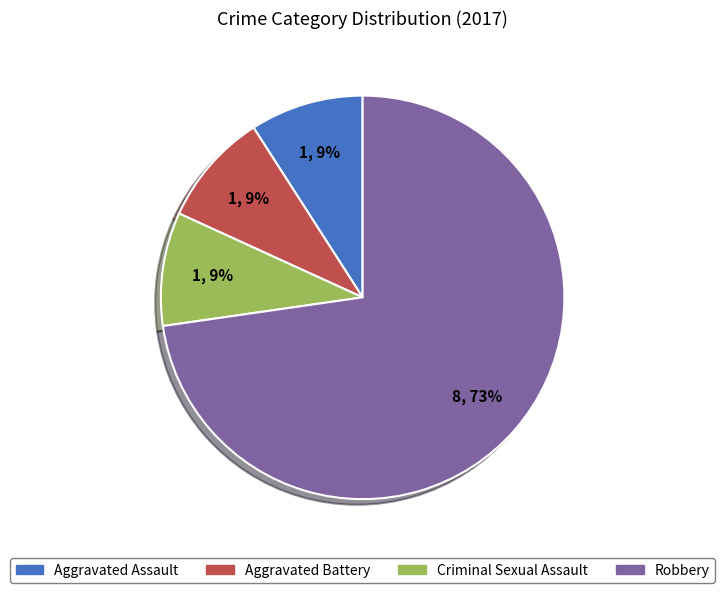

Between Robbery and Criminal Sexual Assault, which is larger?

Robbery